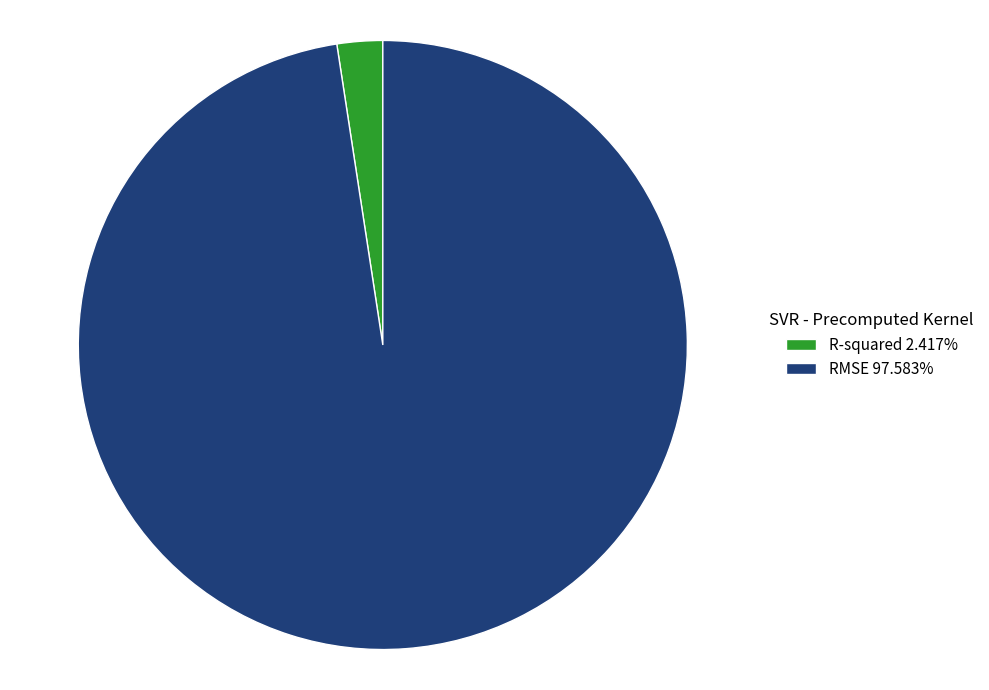

Is the sum of R-squared 2.417% and RMSE 97.583% greater than half?

Yes